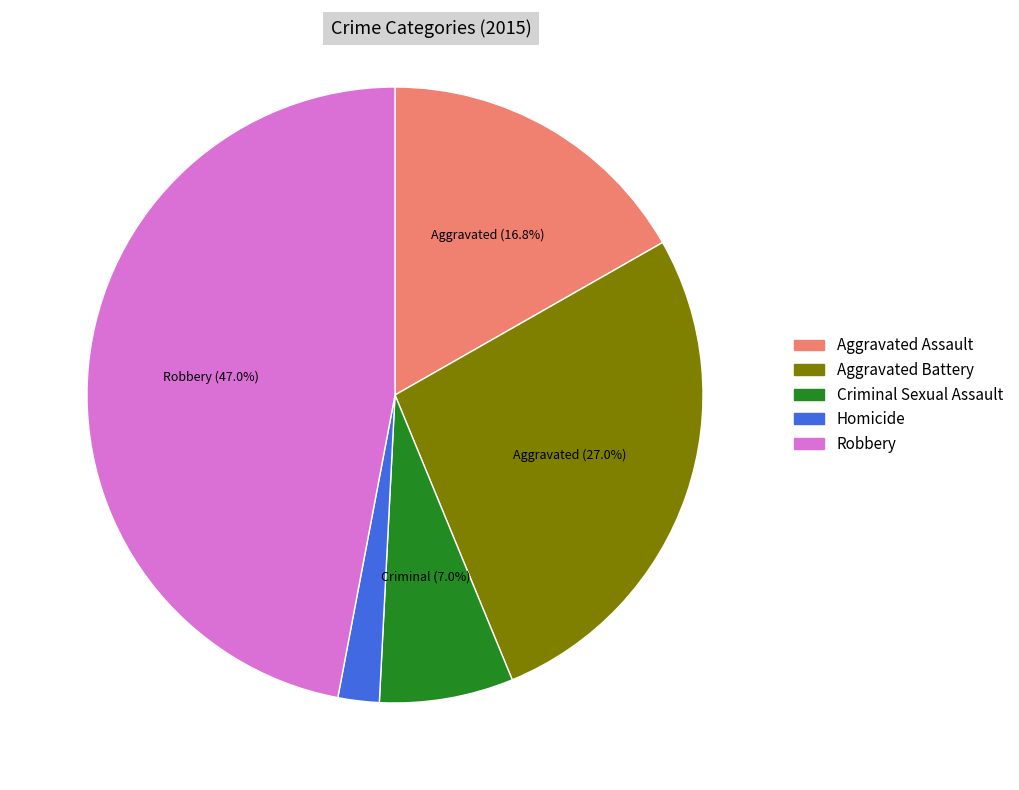

To the nearest percent, what is the difference between the largest and smallest slice percentages?

45%